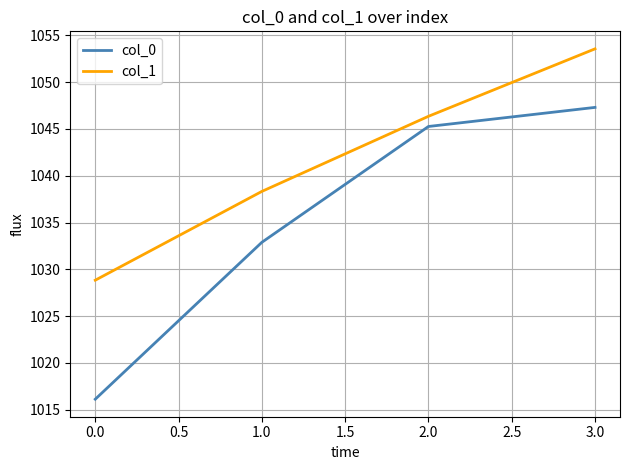

What position from the right is 0.0?

4